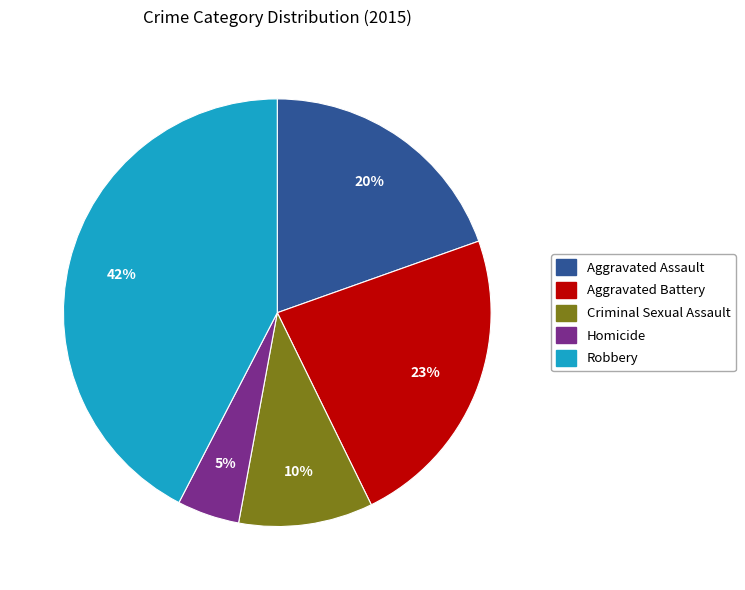

Is Aggravated Battery the majority of the pie?

No